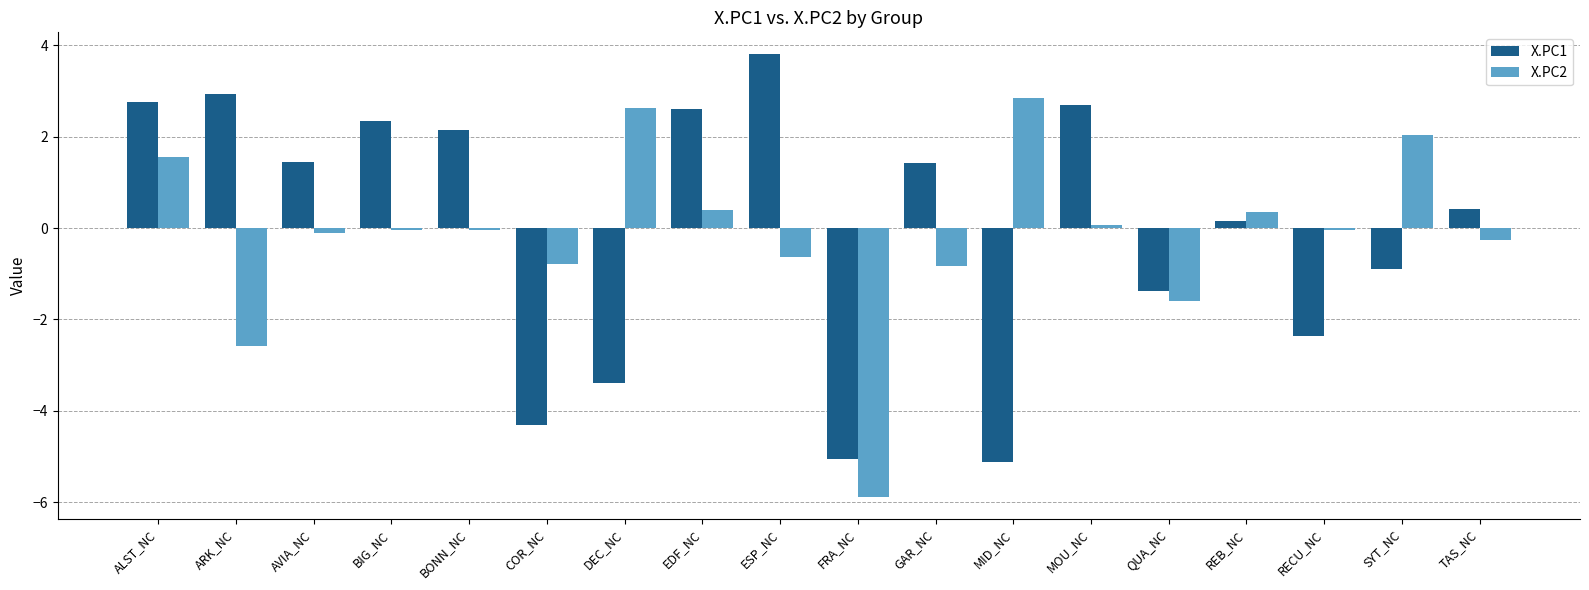

How many bars are there in each group?

2